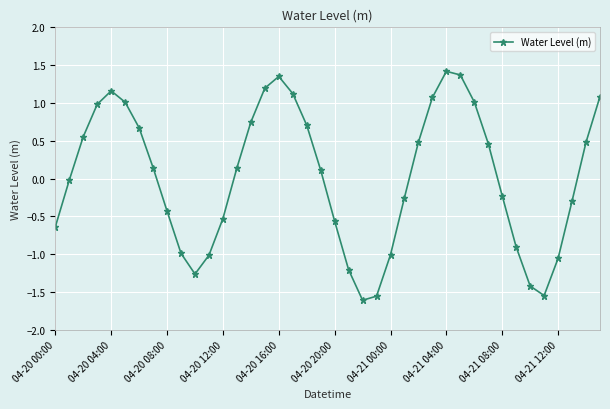

How many interior local valleys (lower than both neighbors) does the data have?

3